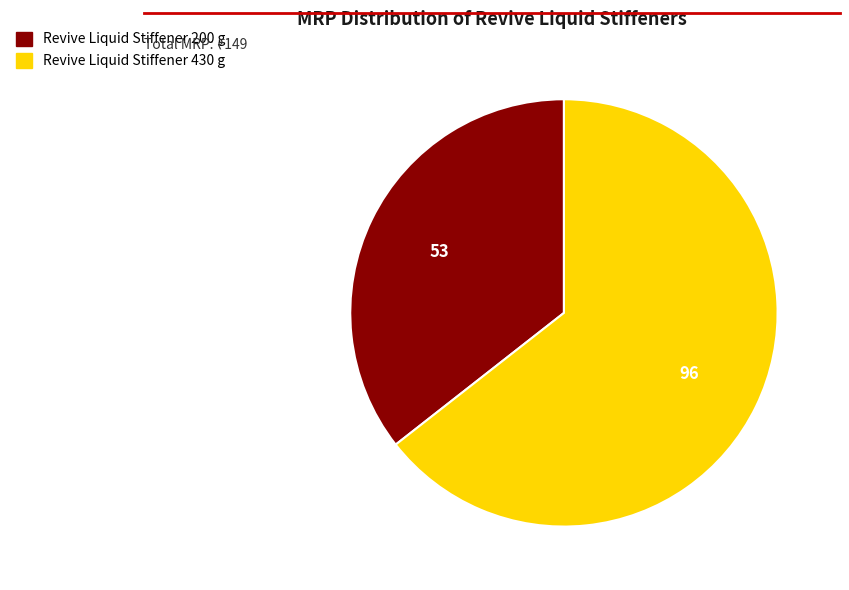

Rank the categories by value from lowest to highest.

Revive Liquid Stiffener 200 g, Revive Liquid Stiffener 430 g